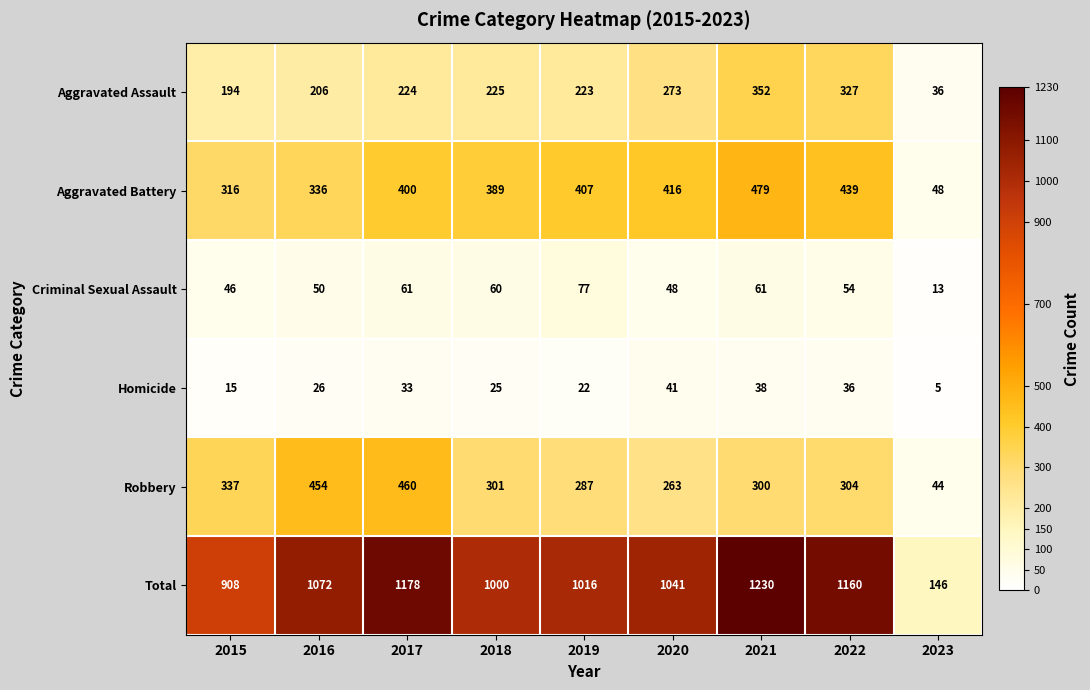

What is the minimum value shown in the chart?

5